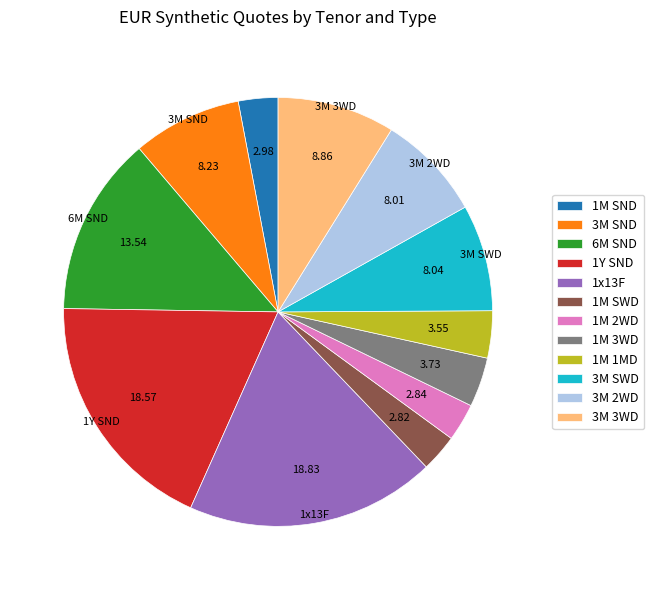

Between 3M 2WD and 6M SND, which is larger?

6M SND